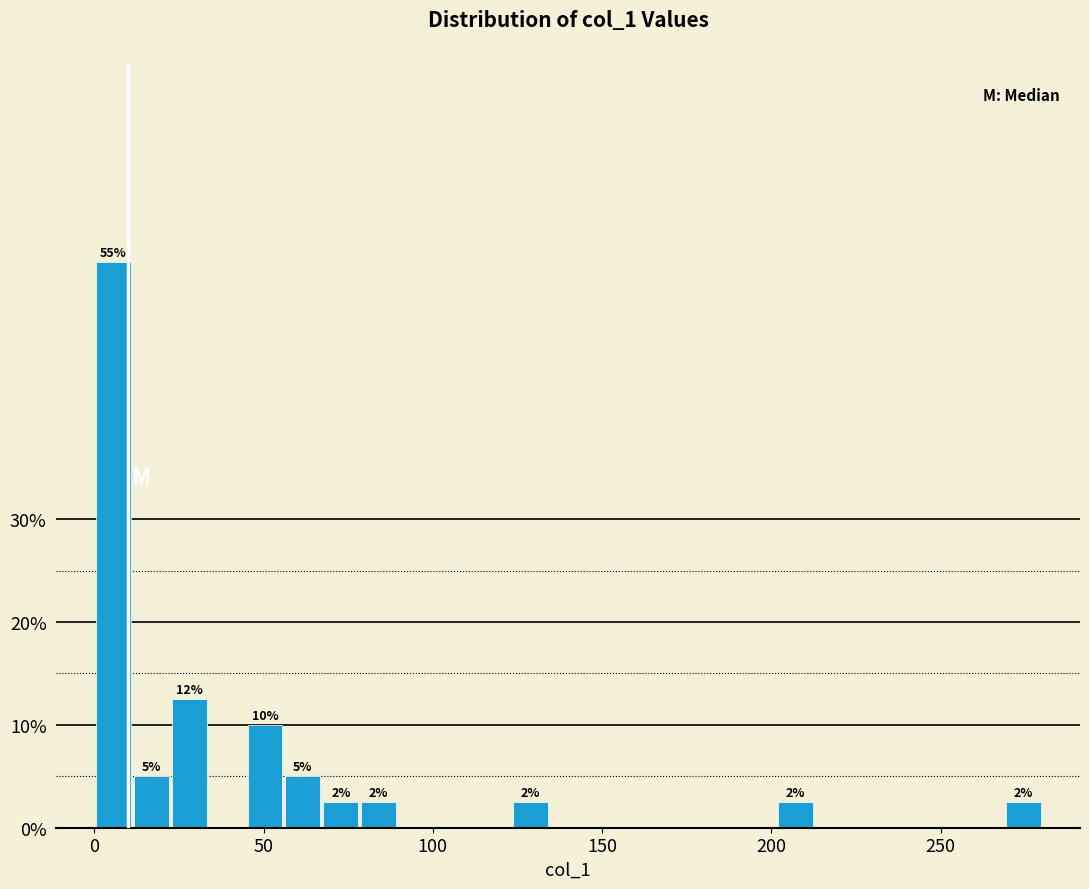

Read against the x-axis, roughly where is the centre of the tallest bar?

5